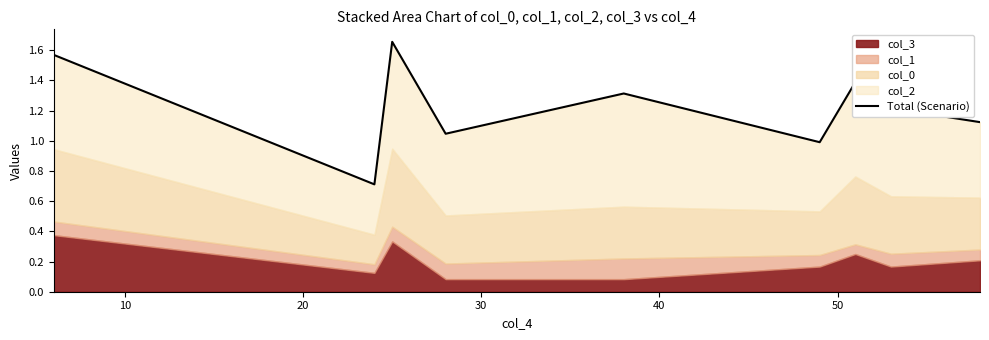

What is the difference between the second highest and minimum values?

0.9